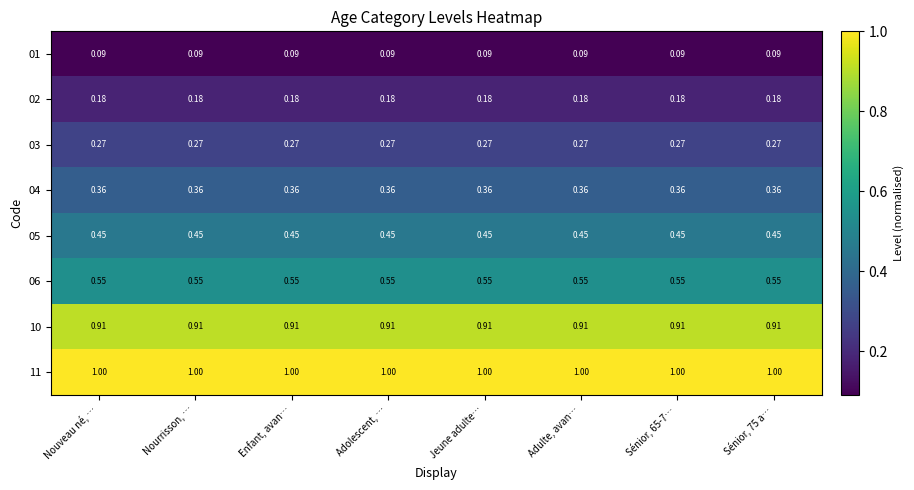

Is the value of 03 at Jeune adulte… greater than the value of 06 at Sénior, 75 a…?

No